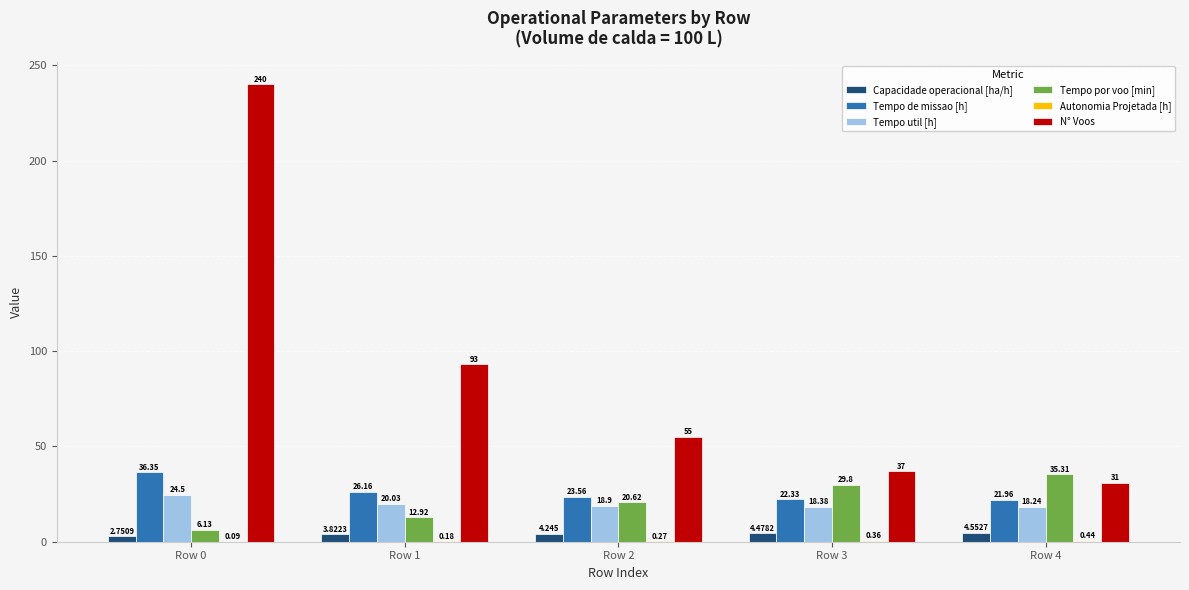

Which series has the largest total across all categories?

N° Voos